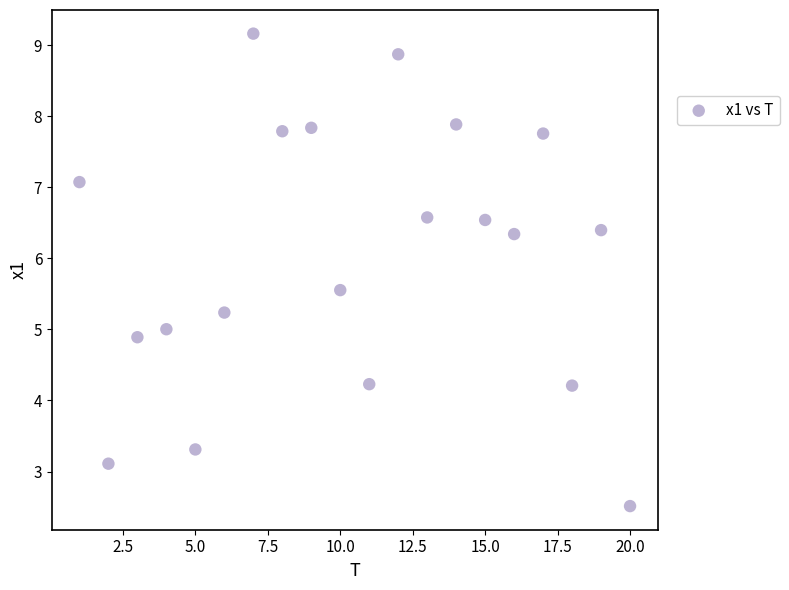

What is the range of Y values (max minus min)?

6.6